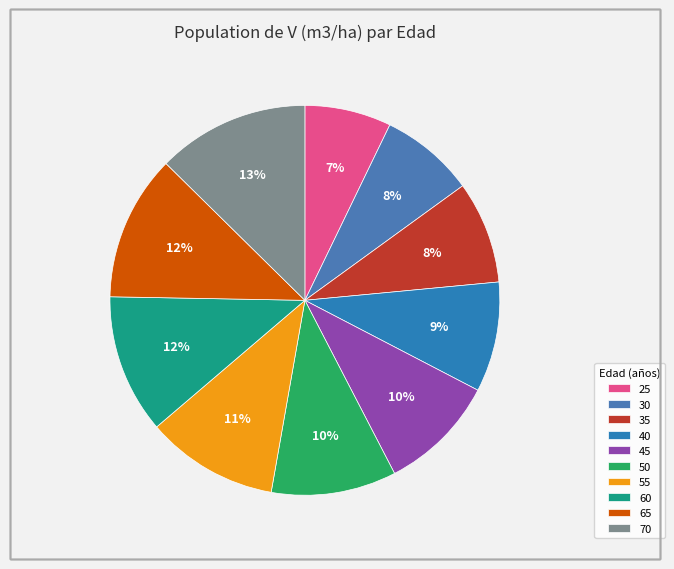

Between 60 and 30, which is larger?

60